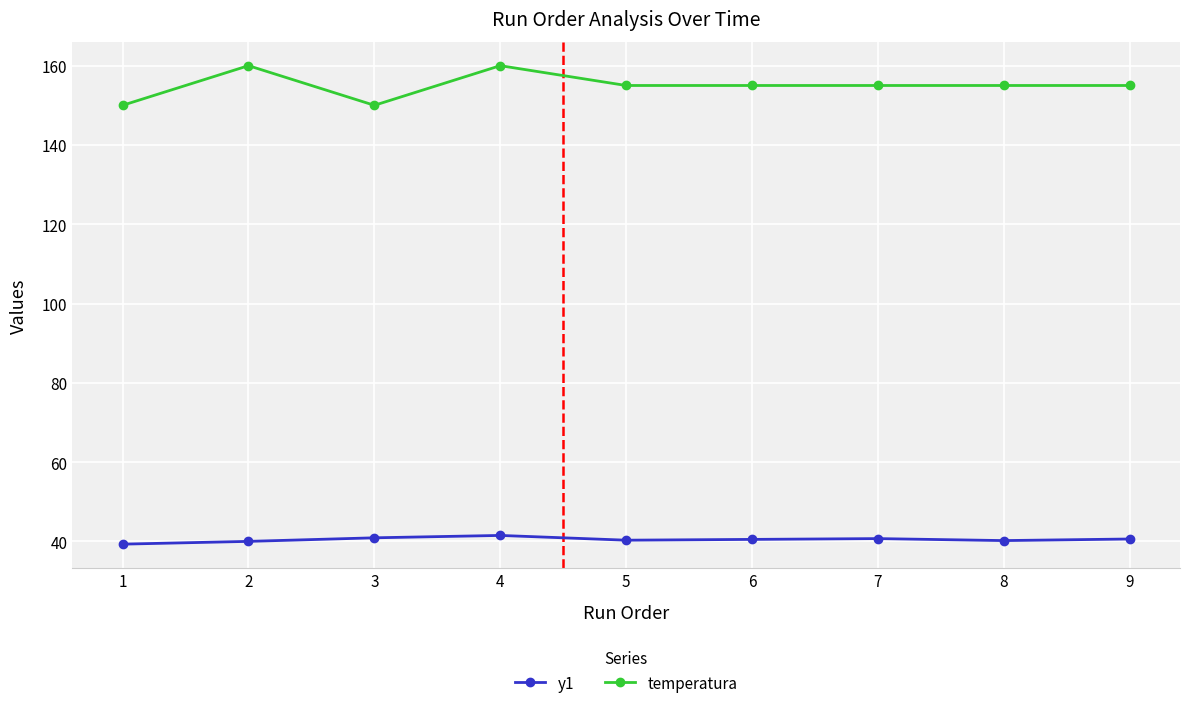

Which series has the largest total across all categories?

temperatura